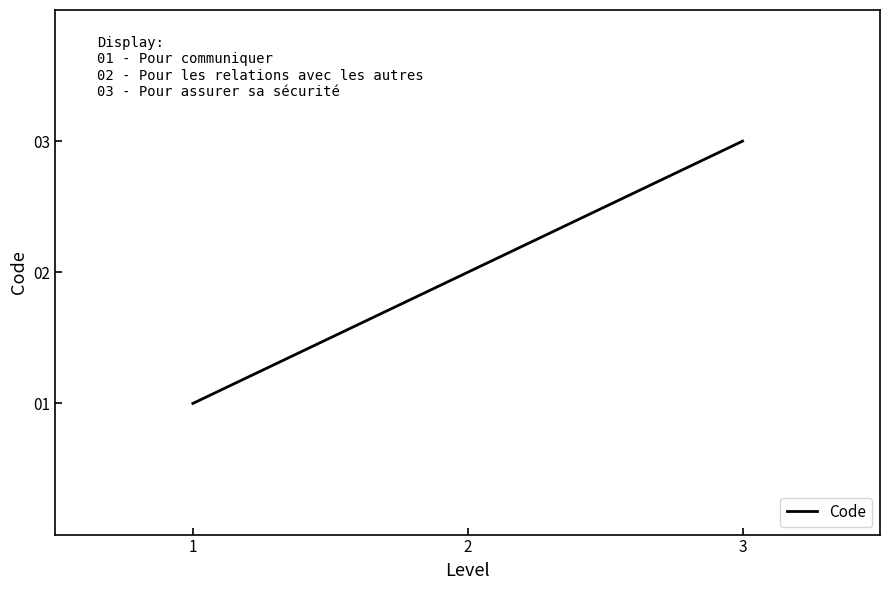

What is the change in value from 1 to 2?

+1